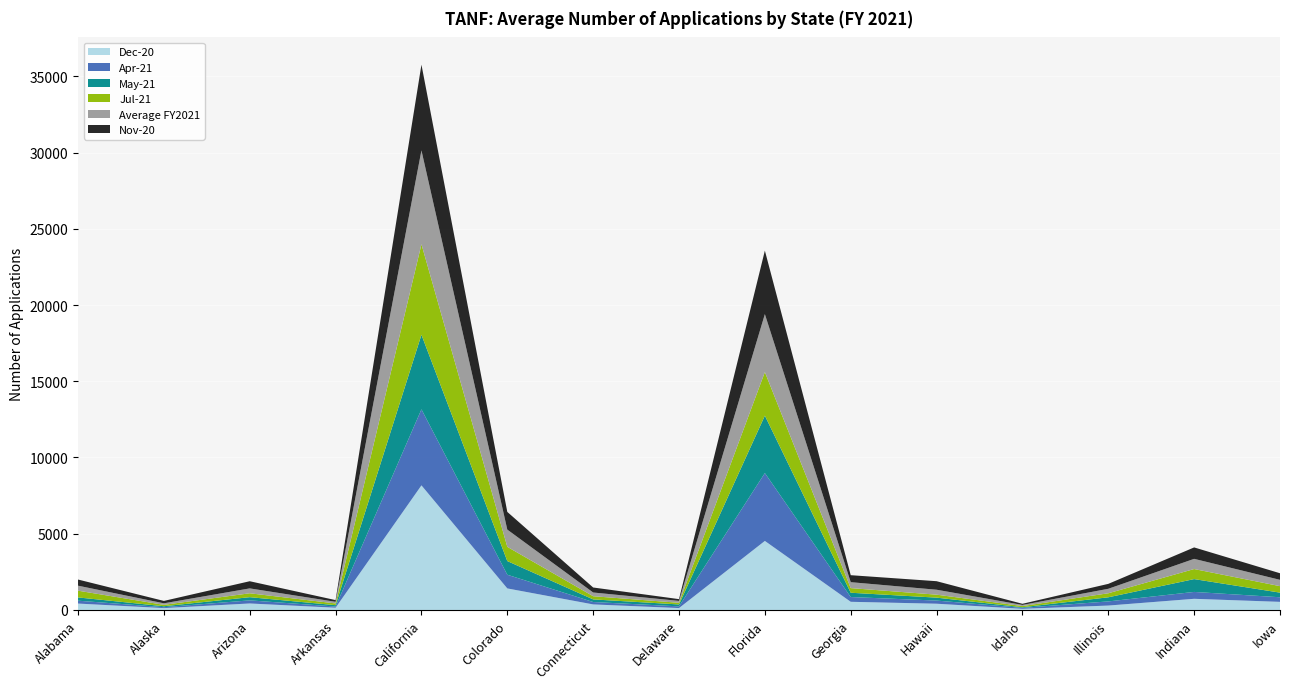

Reading right to left, extract all data points from this chart.

Dec-20: 532	732	289	75	410	536	4528	125	364	1413	8172	147	426	122	420
Apr-21: 302	451	272	64	207	312	4451	111	158	898	4987	79	204	60	189
May-21: 303	842	270	41	192	282	3766	126	171	897	4890	89	209	63	214
Jul-21: 425	660	264	77	195	304	2858	109	209	933	5938	113	256	92	442
Average FY2021: 414	668	294	73	324	389	3799	124	244	1130	6153	107	320	100	328
Nov-20: 433	749	323	75	559	458	4165	116	328	1160	5623	112	470	157	403